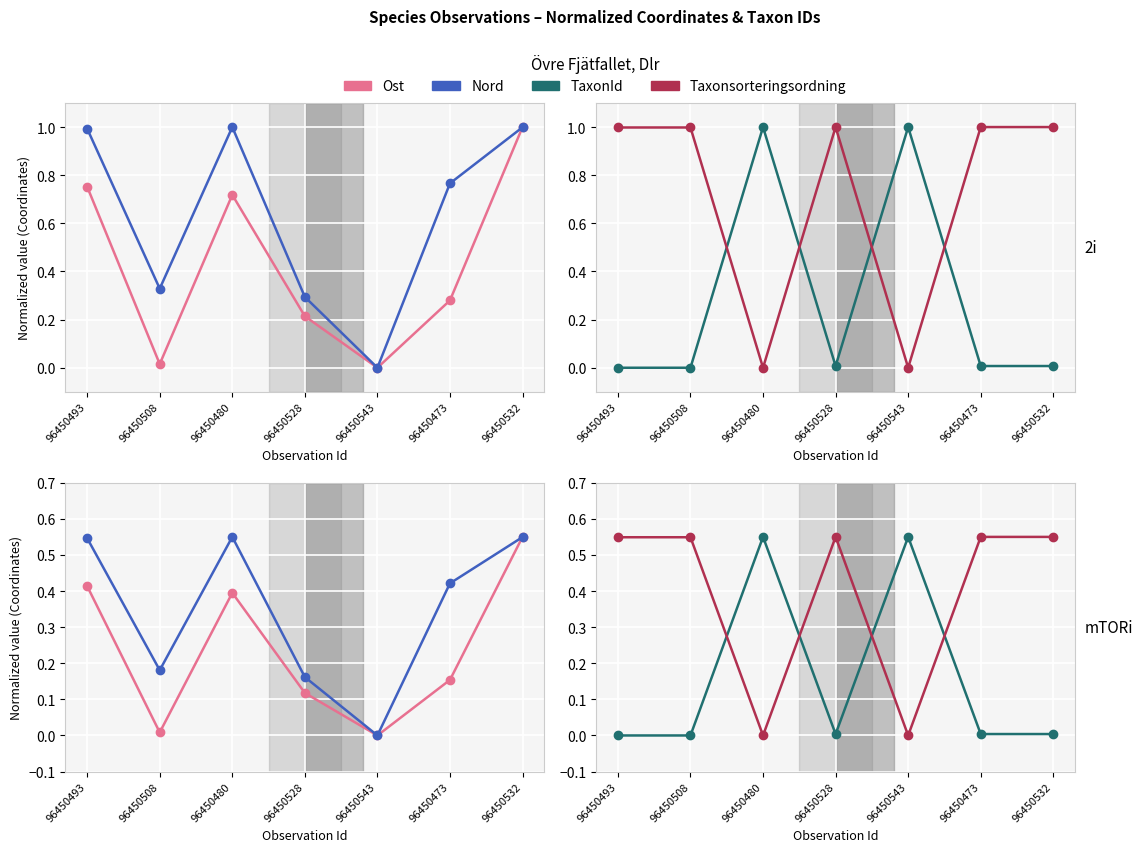

Which category has the highest value in the Nord series?

96450480